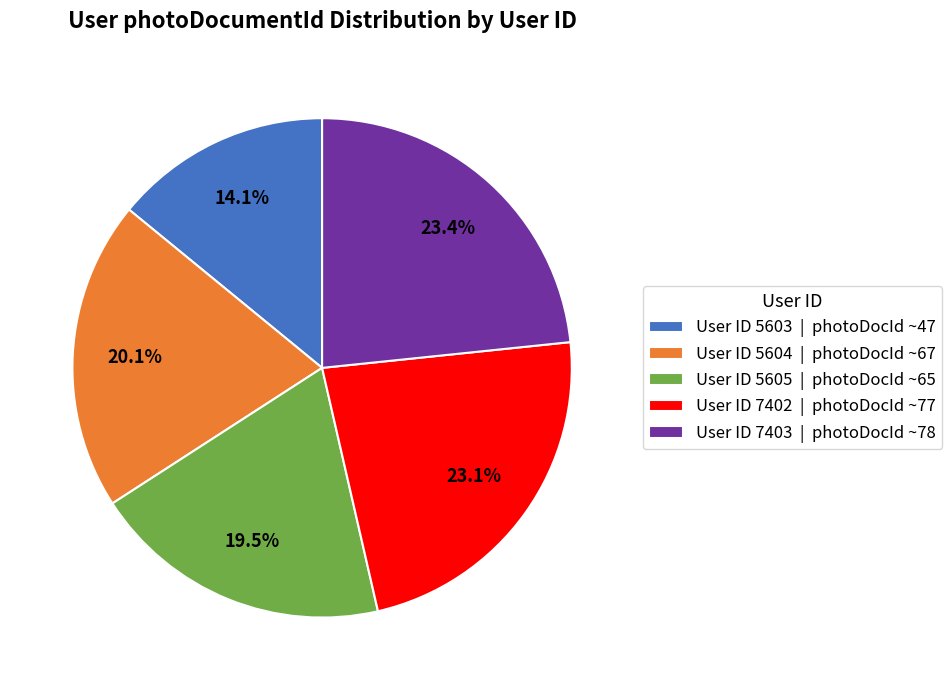

What portion of the pie excludes User ID 7403 | photoDocId ~78?

76.6%